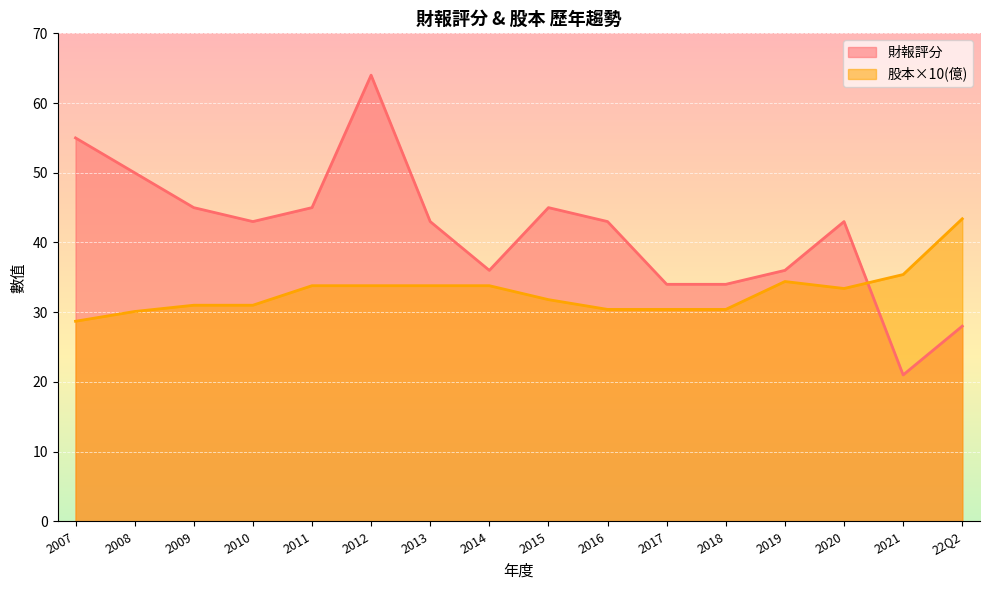

Which series changed the most between 2011 and 2013?

財報評分